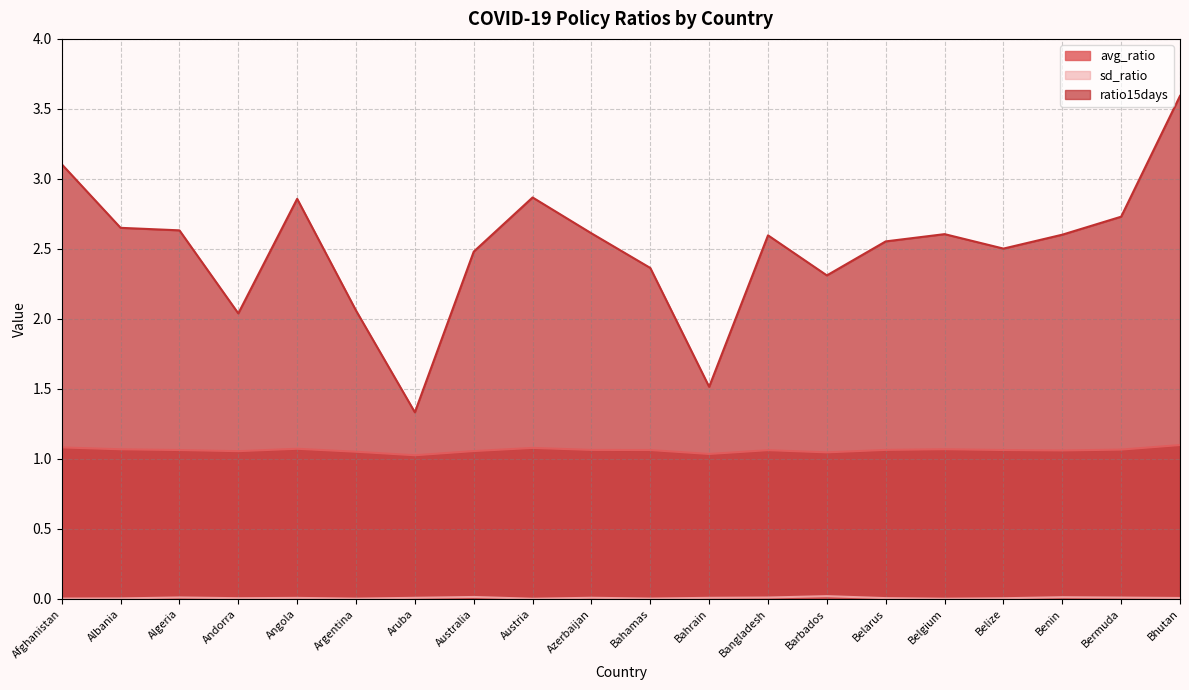

List the series in order of their overall mean, highest first.

ratio15days, avg_ratio, sd_ratio